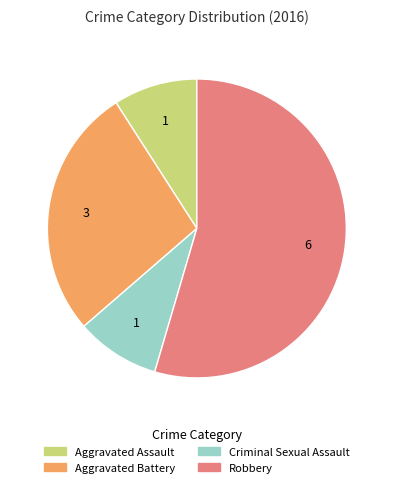

Is there any slice that represents more than half of the pie?

Yes